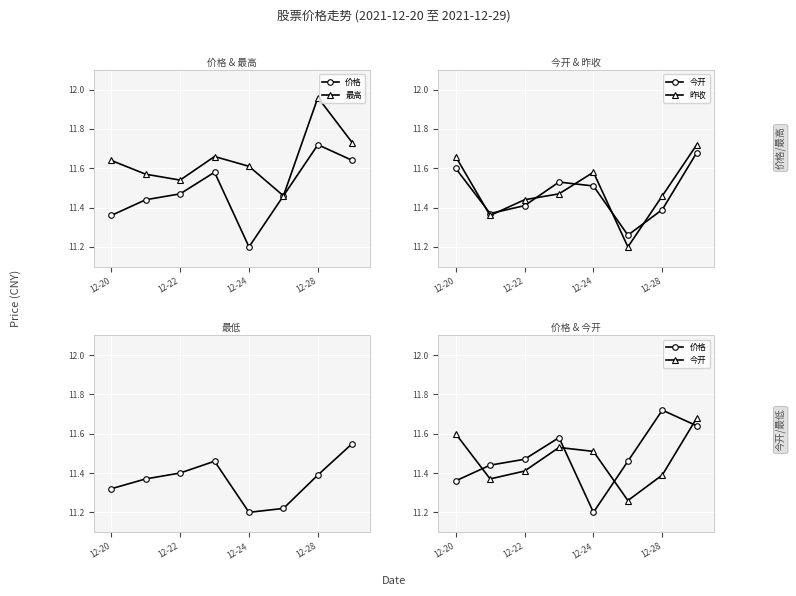

Reading left to right, extract all data points from this chart.

价格: 11.4	11.4	11.5	11.6	11.2	11.5	11.7	11.6
最高: 11.6	11.6	11.5	11.7	11.6	11.5	12.0	11.7
今开: 11.6	11.4	11.4	11.5	11.5	11.3	11.4	11.7
昨收: 11.7	11.4	11.4	11.5	11.6	11.2	11.5	11.7
最低: 11.3	11.4	11.4	11.5	11.2	11.2	11.4	11.6